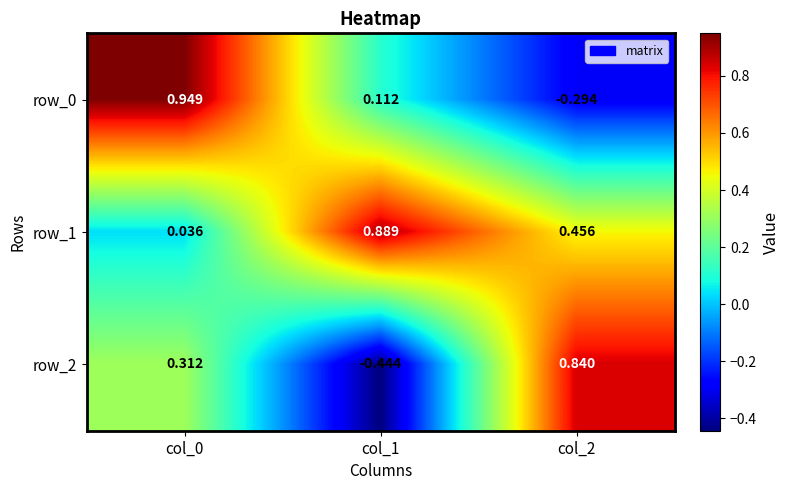

Is the value of row_1 at col_2 greater than the value of row_2 at col_0?

Yes